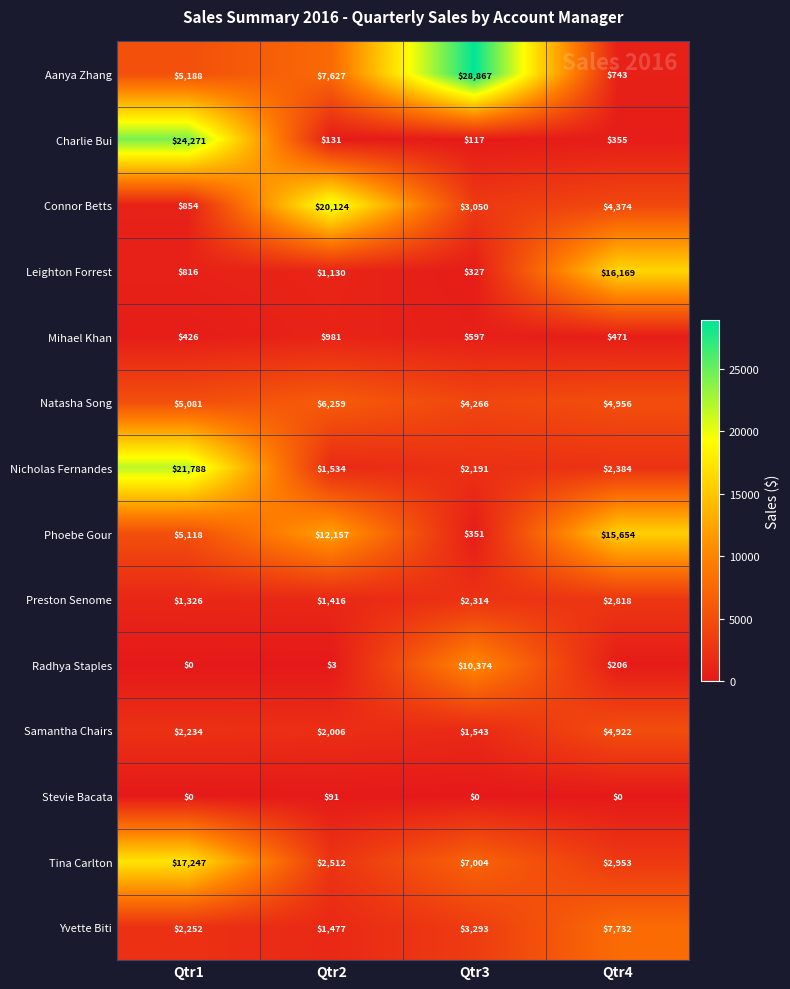

How many data points does each series have?

4